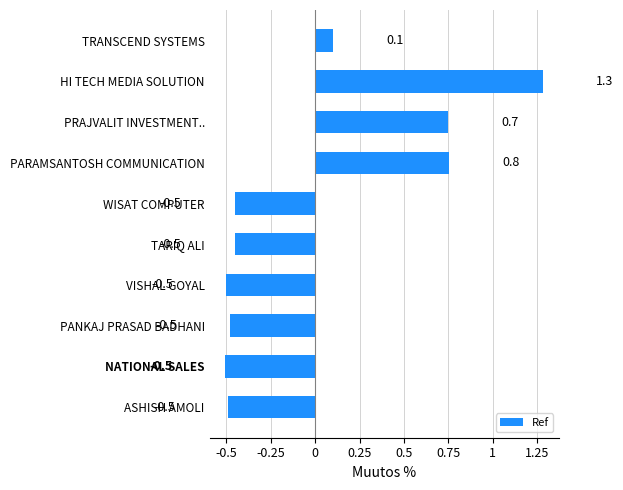

Reading top to bottom, what are all the values shown in this chart?

0.1	1.3	0.7	0.8	-0.5	-0.5	-0.5	-0.5	-0.5	-0.5